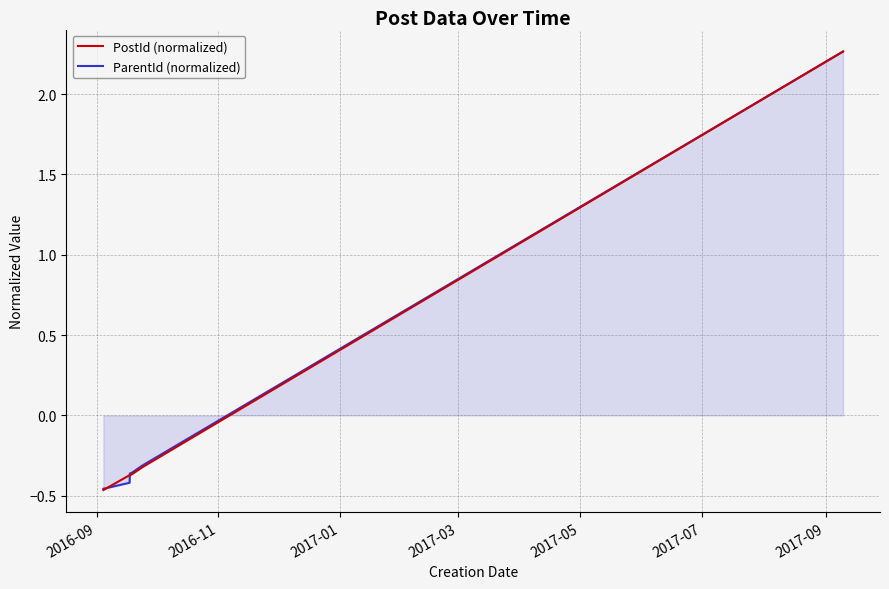

What are all the series names shown in the legend?

PostId (normalized), ParentId (normalized)